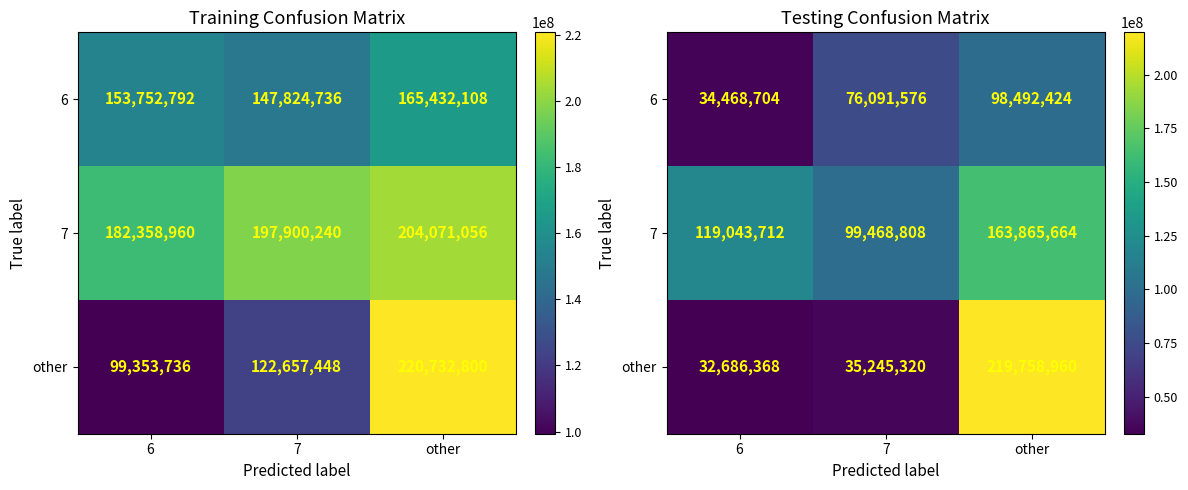

Is the value of 7 at 7 greater than the value of 6 at 7?

Yes